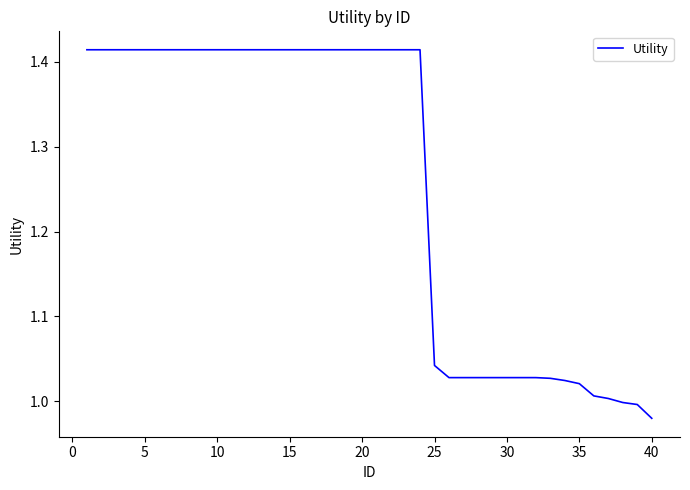

What is the difference between the maximum and minimum values?

0.4